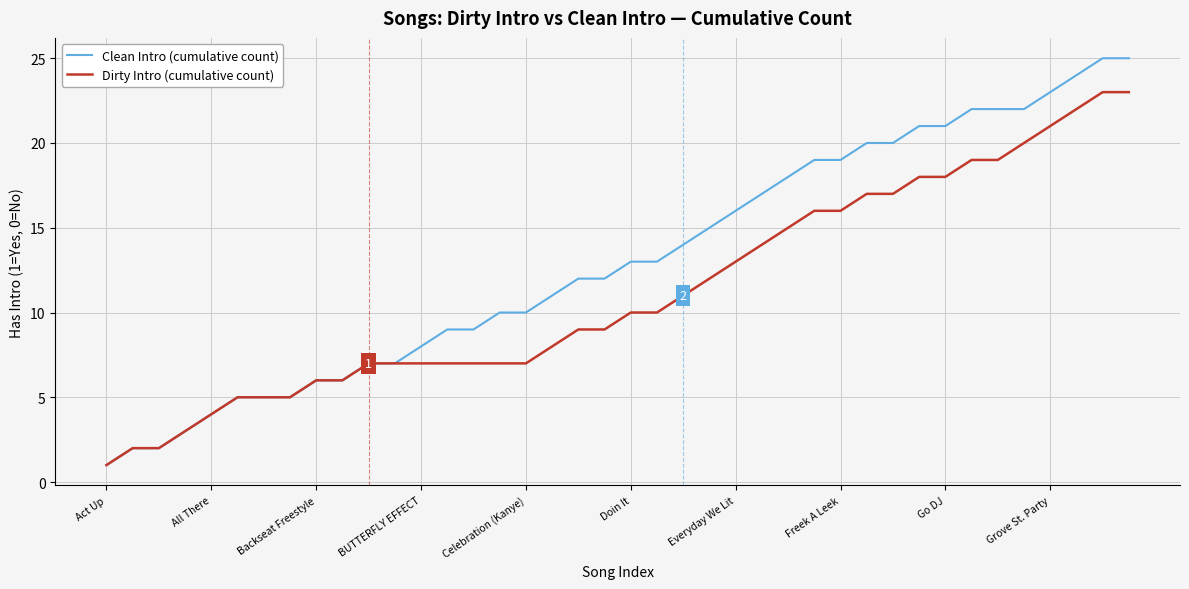

What is the highest value of the Clean Intro (cumulative count) series?

25